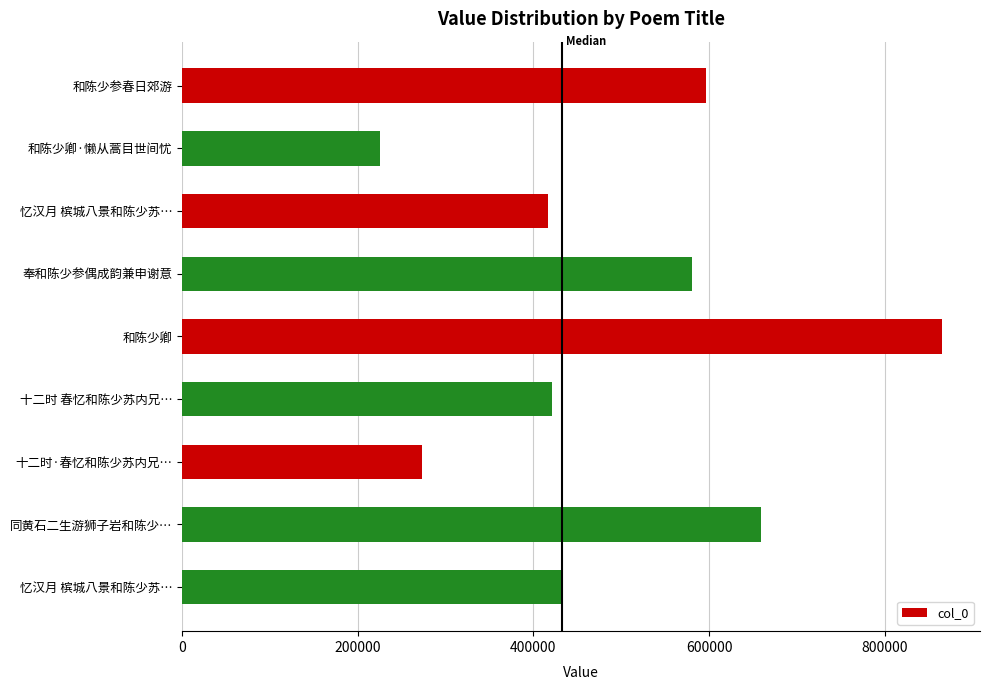

Count the number of categories in the chart.

9